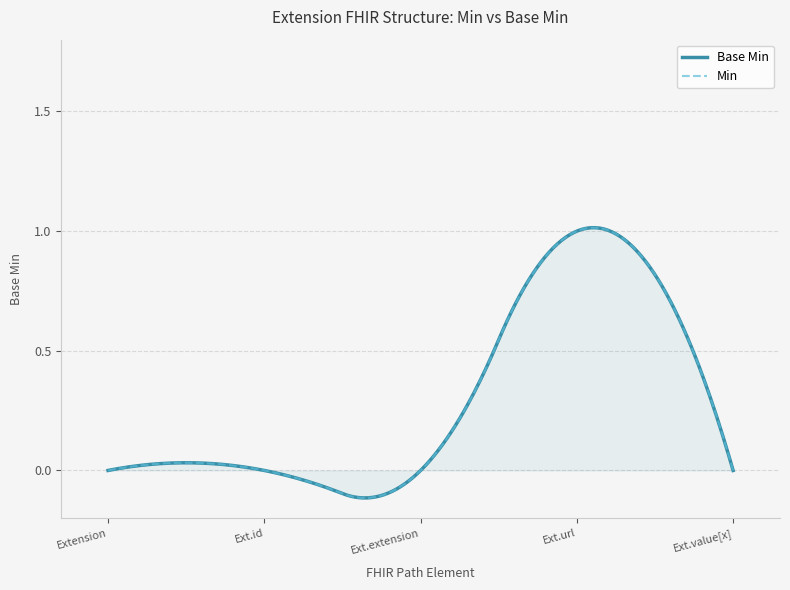

Rank the categories by value from lowest to highest.

0, 0, 0, 0, 1